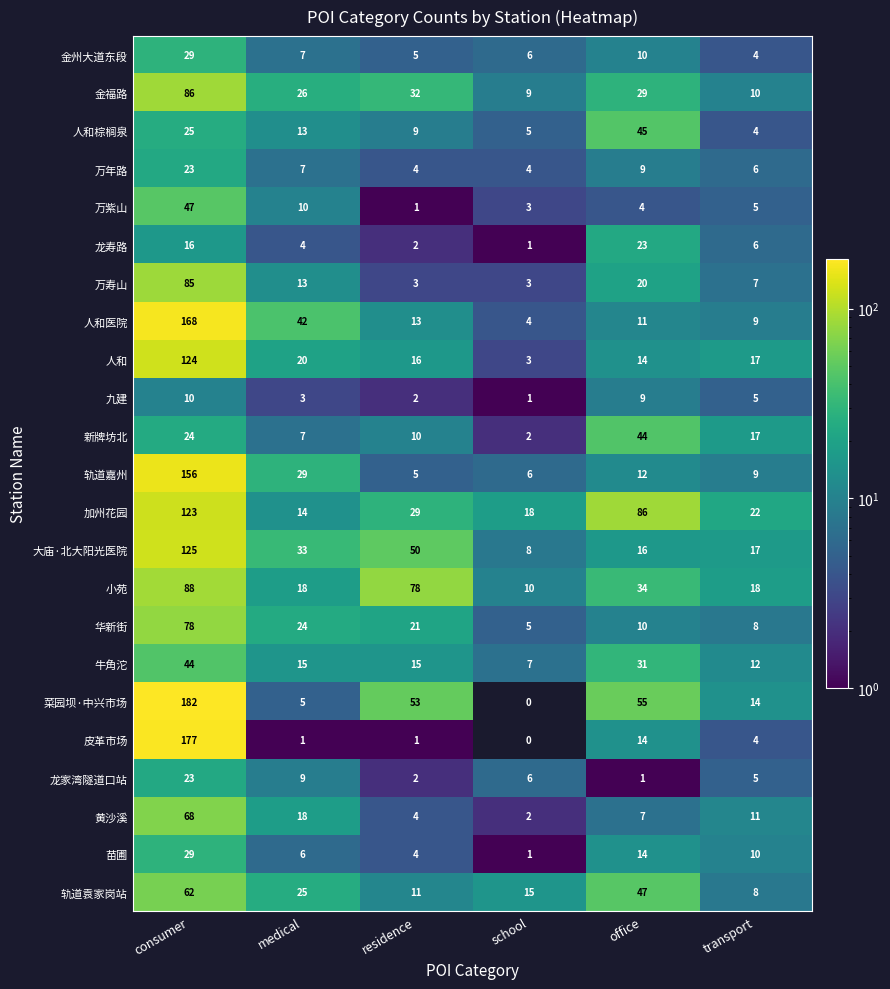

What is the greatest value displayed?

182